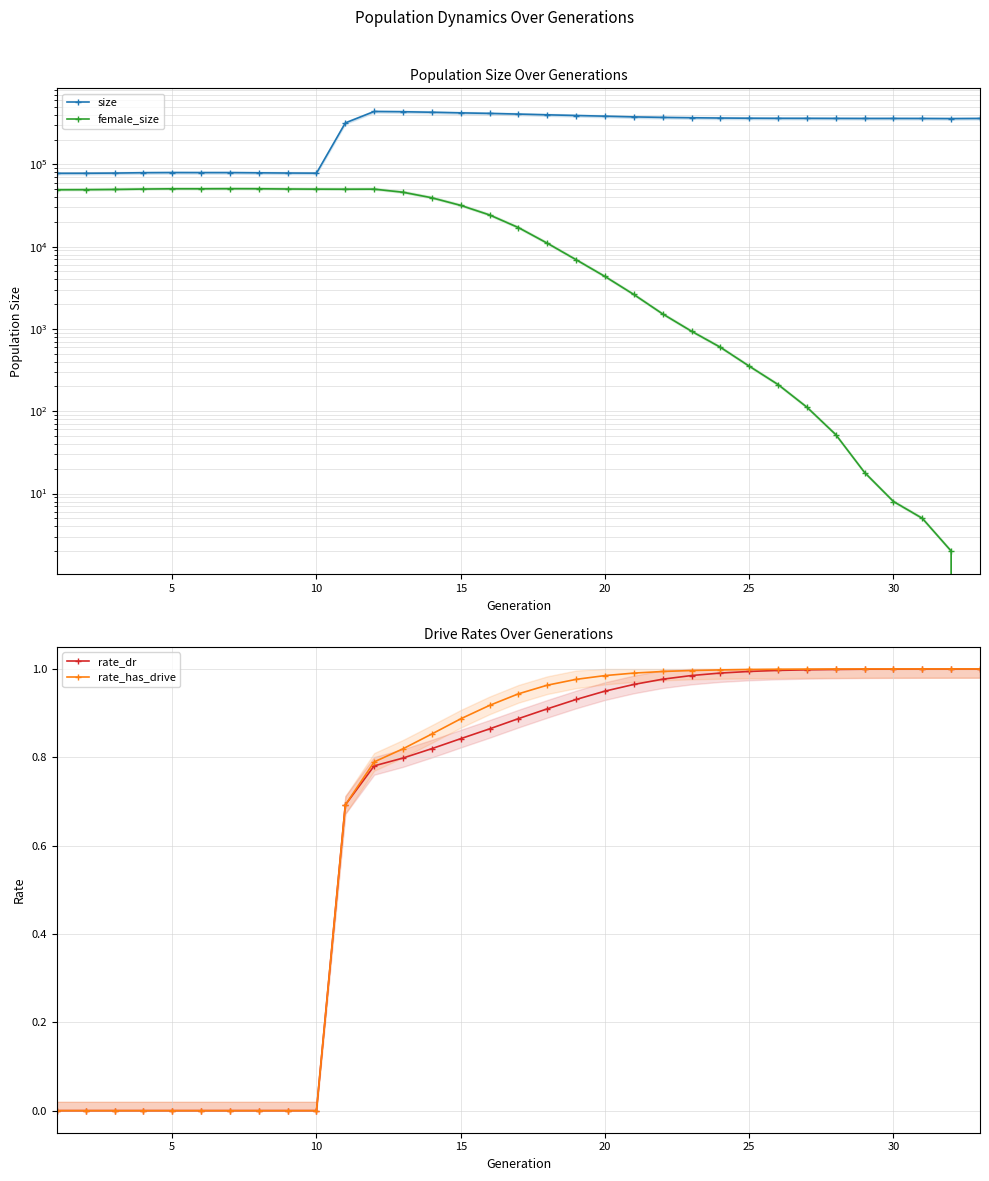

What is the sum of all rate_has_drive values?

21.8